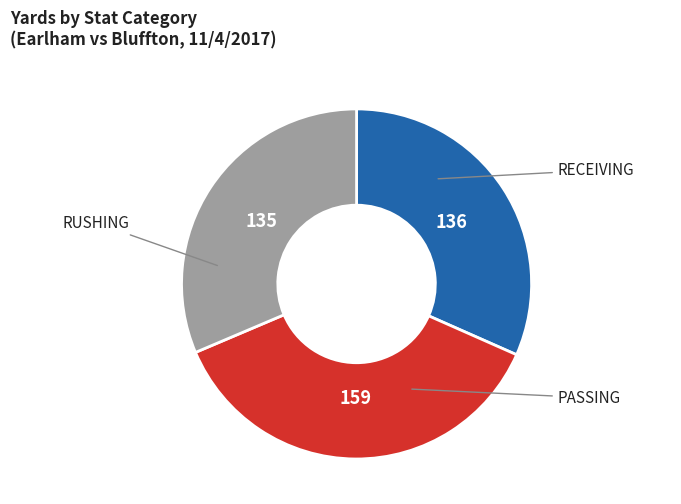

Does any single category account for the majority?

No